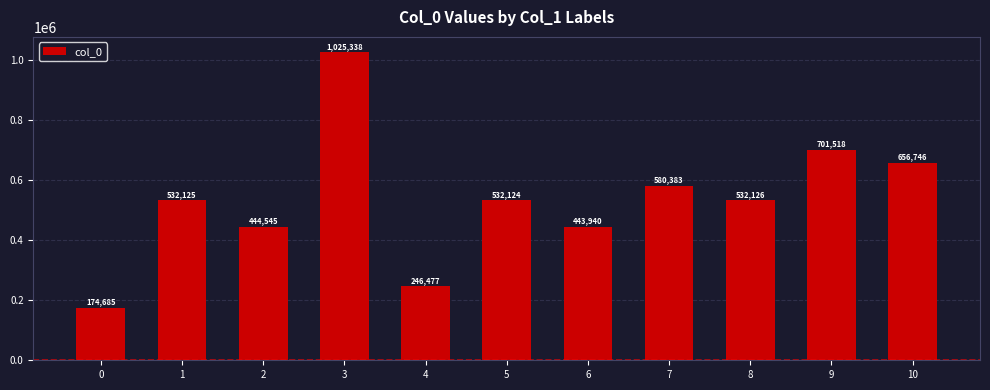

The value at 8 is 532126. True or false?

True